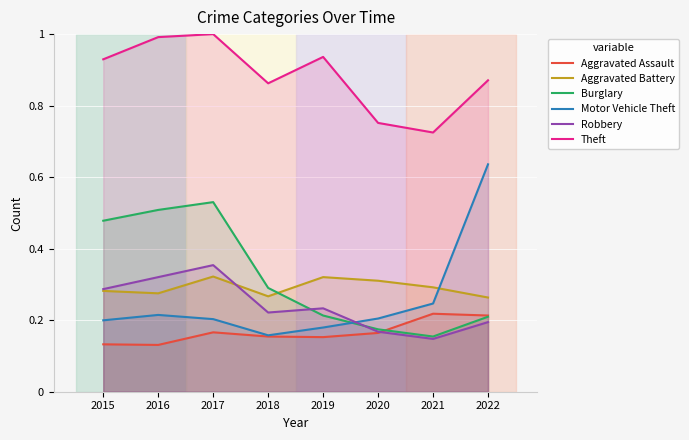

At how many categories does at least one series exceed 0?

8